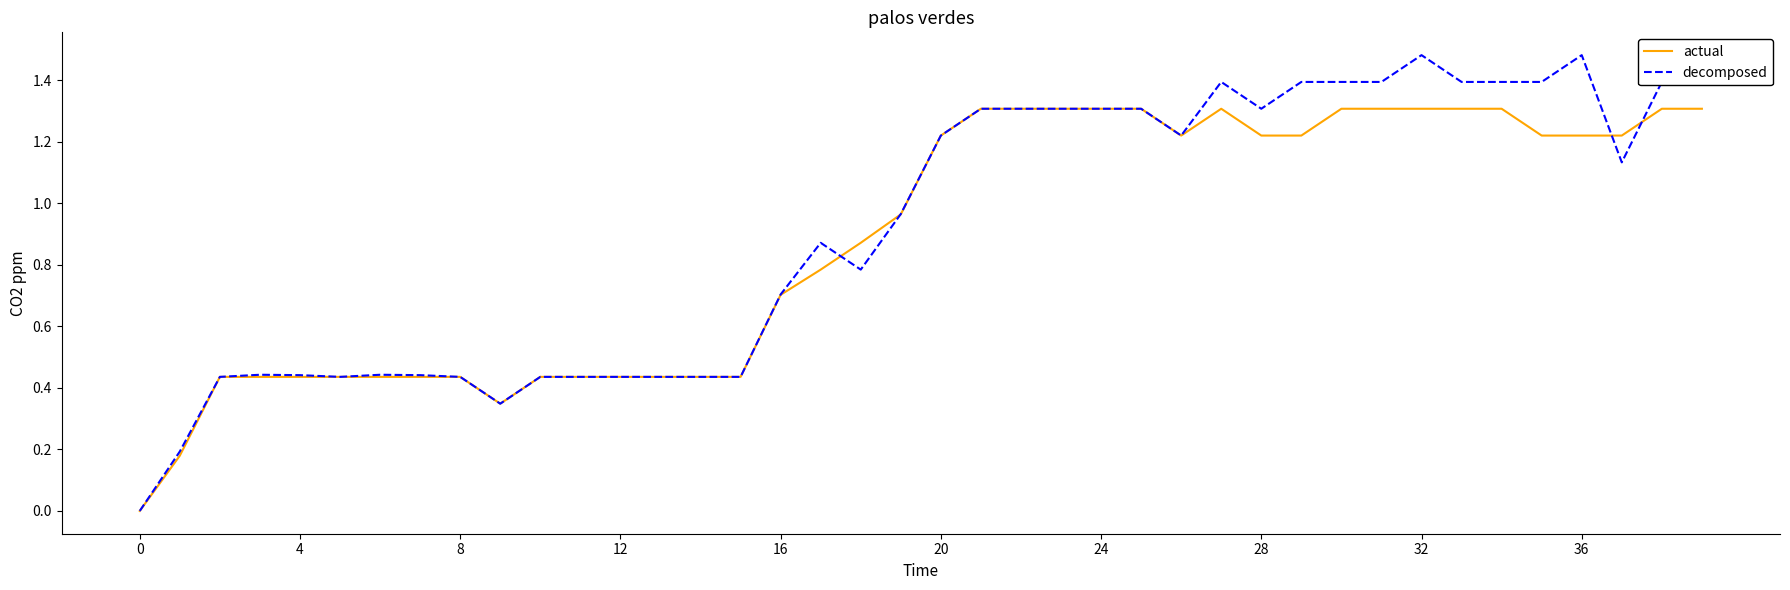

Is it true that decomposed equals 0.4 at 12?

True